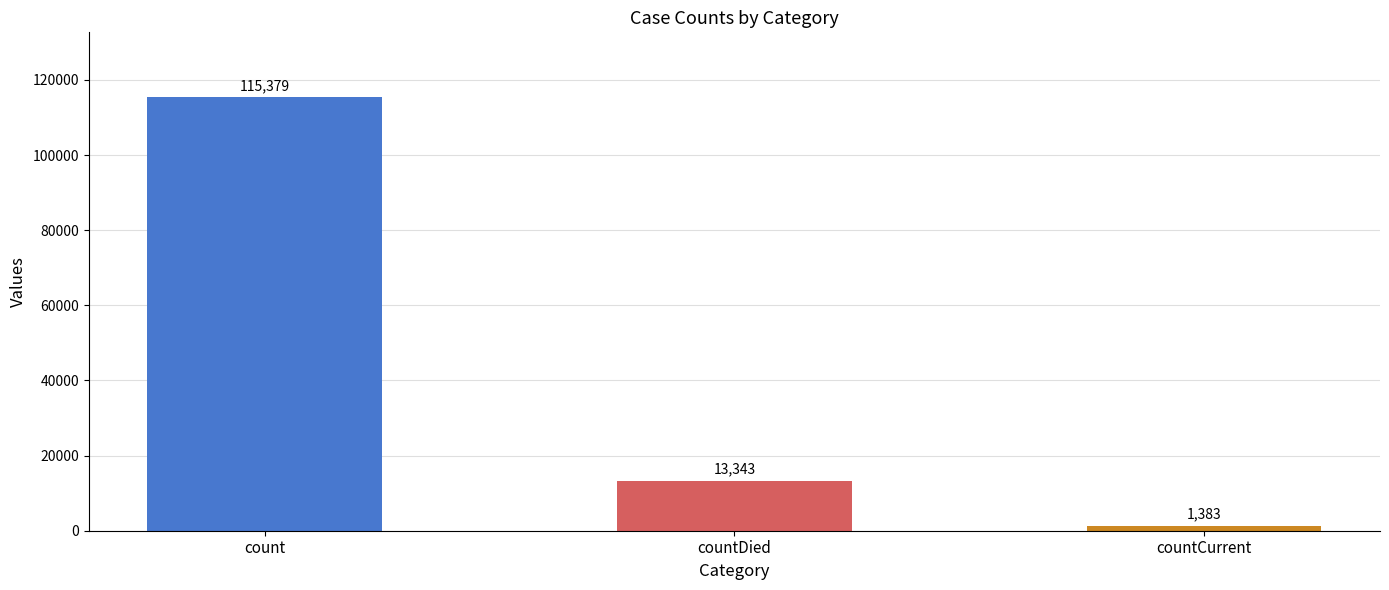

Reading right to left, list all the values displayed in this chart.

countCurrent=1383	countDied=13343	count=115379